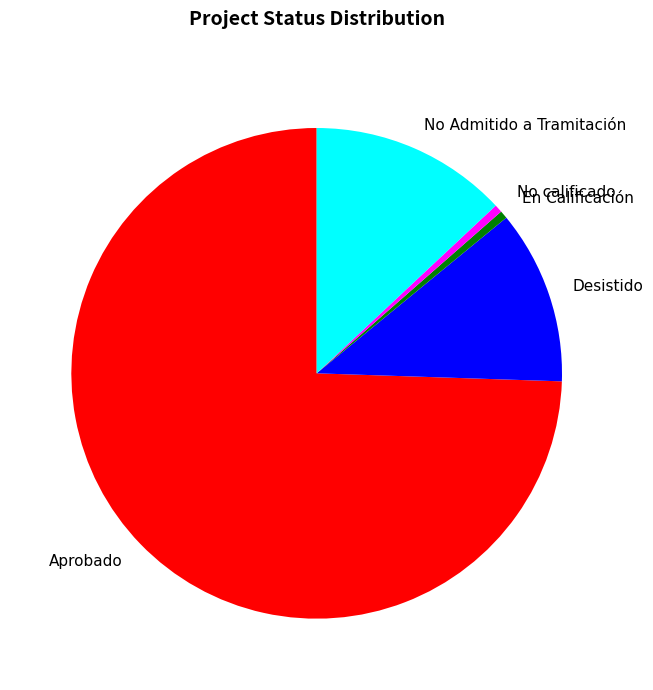

What is the largest slice in the pie chart?

Aprobado